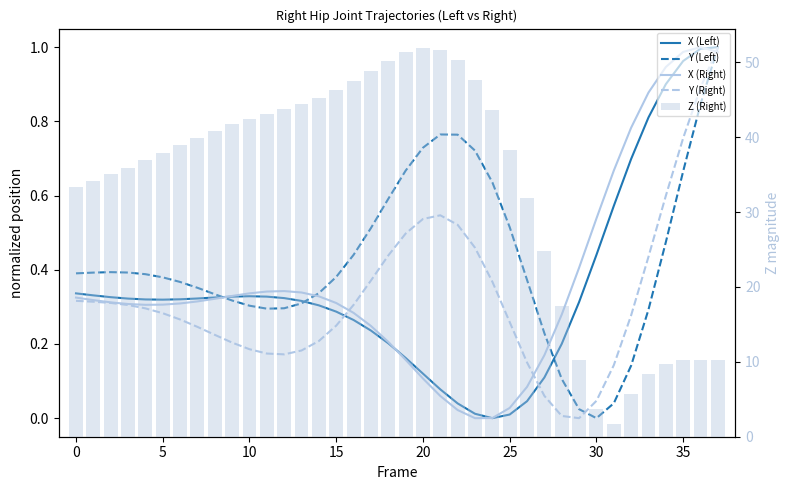

Does the chart contain any negative values?

No